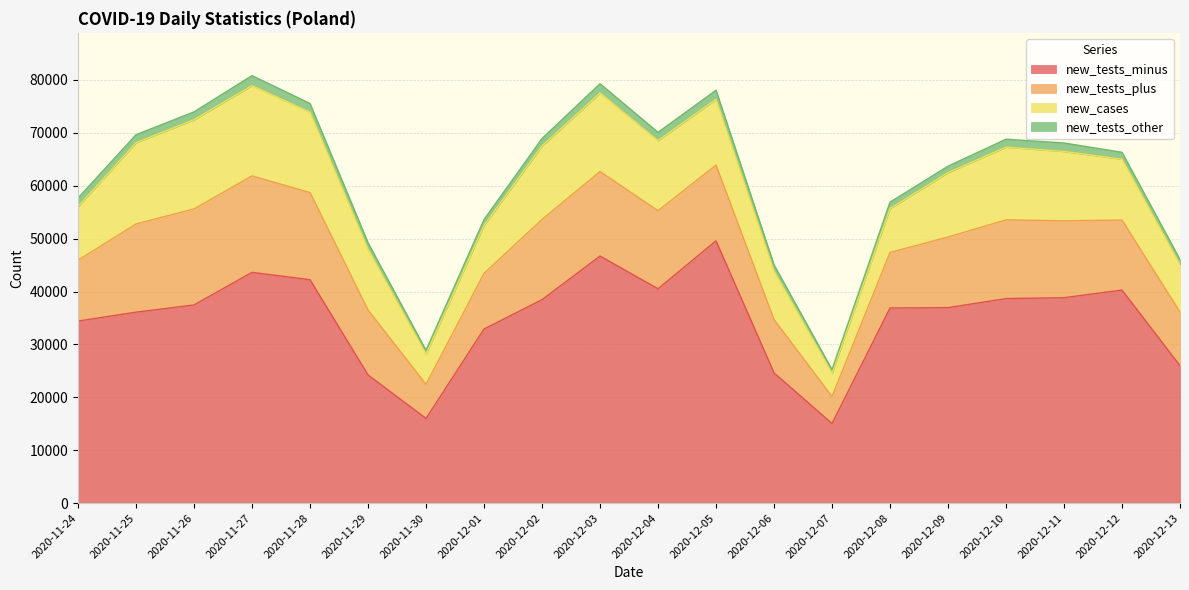

Reading left to right, list all the values displayed in this chart.

new_tests_minus: 34425	36105	37467	43628	42242	24238	16016	32918	38468	46709	40530	49585	24633	15058	36901	36964	38673	38840	40286	25981
new_tests_plus: 11502	16672	18161	18247	16469	12276	6441	10522	15171	15979	14757	14323	10070	5103	10483	13353	14880	14539	13233	10132
new_cases: 10141	15360	16846	17059	15183	11483	5734	9066	13870	14838	13230	12430	9175	4424	8315	12164	13747	13105	11498	8978
new_tests_other: 1613	1511	1492	1888	1657	1228	717	1095	1417	1764	1585	1719	1166	663	1202	1220	1498	1599	1310	968